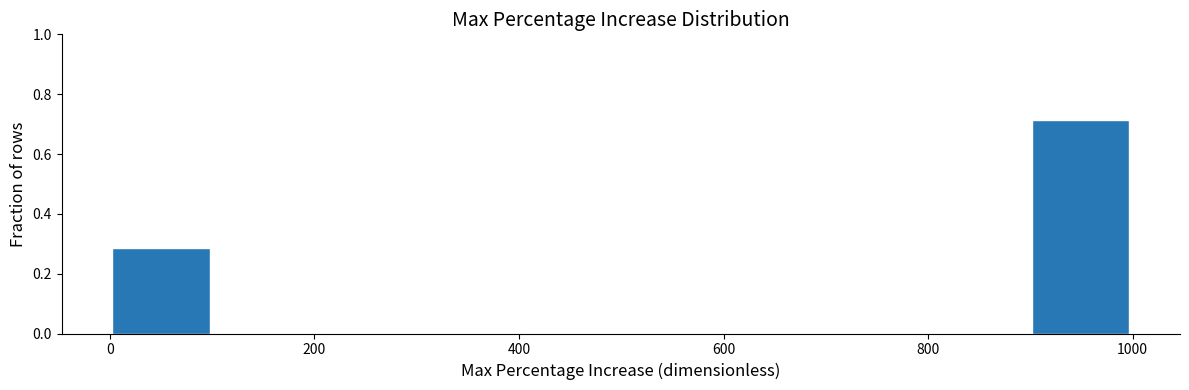

Reading left to right, transcribe this chart: for each bar, give the range it covers on the x-axis and its height. Neither the bar edges nor the heights are printed on the chart, so give them approximately, as read against the axes.

0 to 100: 0.28
100 to 200: 0
200 to 300: 0
300 to 400: 0
400 to 500: 0
500 to 600: 0
600 to 700: 0
700 to 800: 0
800 to 900: 0
900 to 1000: 0.72